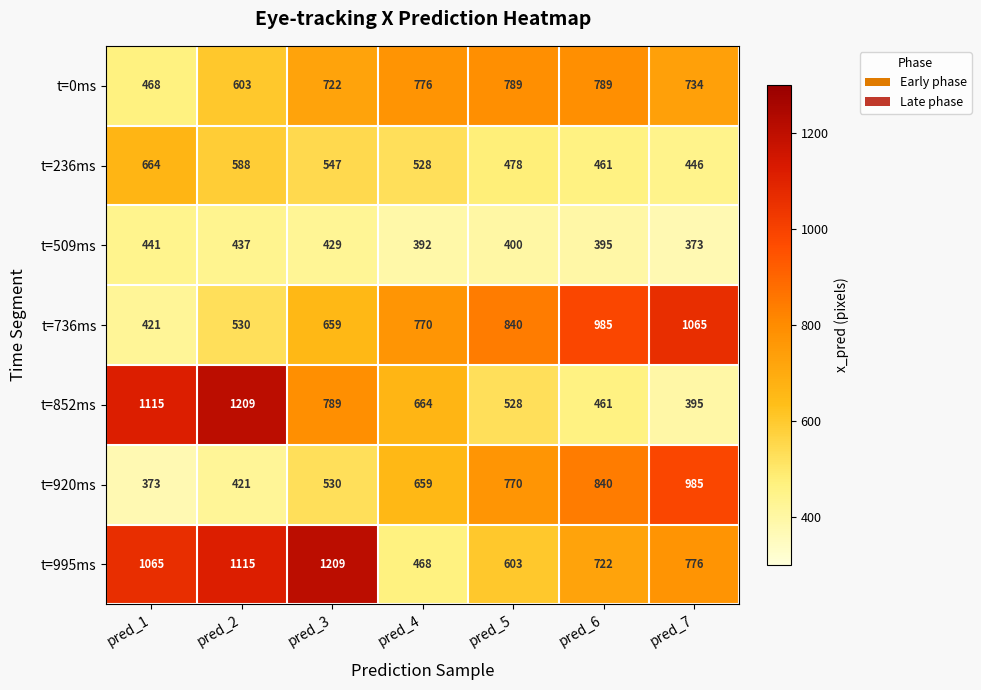

Which category has the lowest value in the t=852ms series?

pred_7